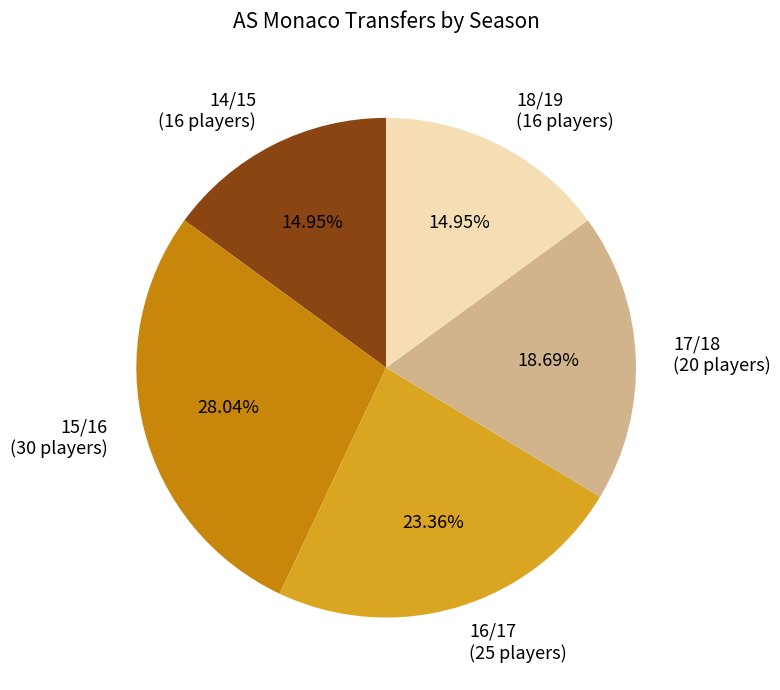

Does 18/19 represent more than half of the total?

No